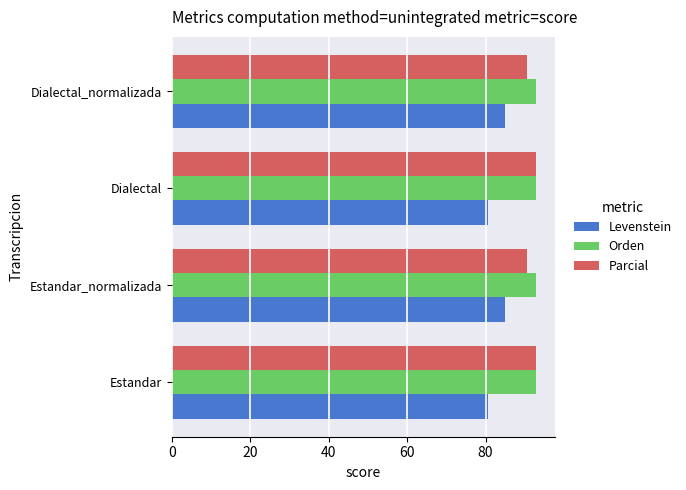

What is the sum of the Levenstein values at Dialectal and Dialectal_normalizada?

165.7